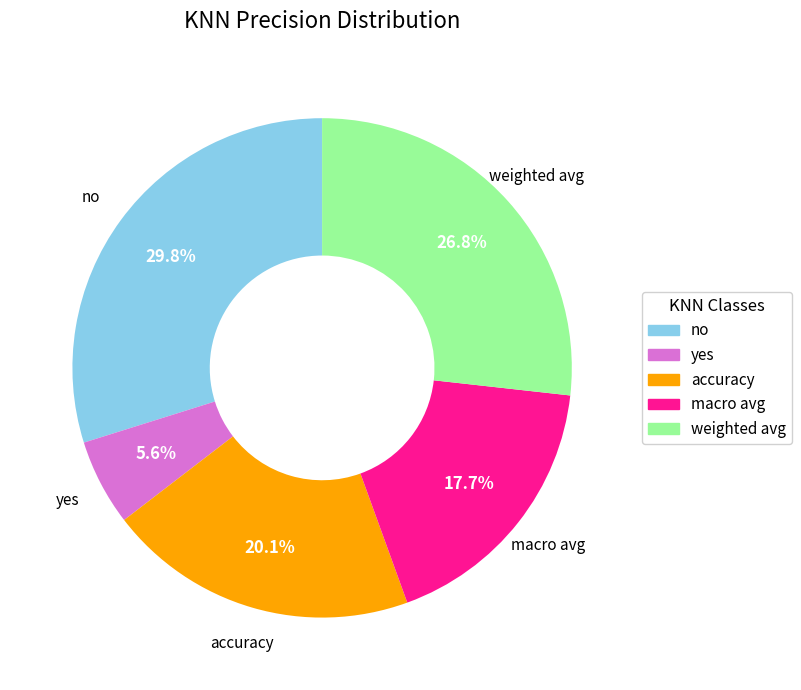

Which has a higher value, accuracy or weighted avg?

weighted avg